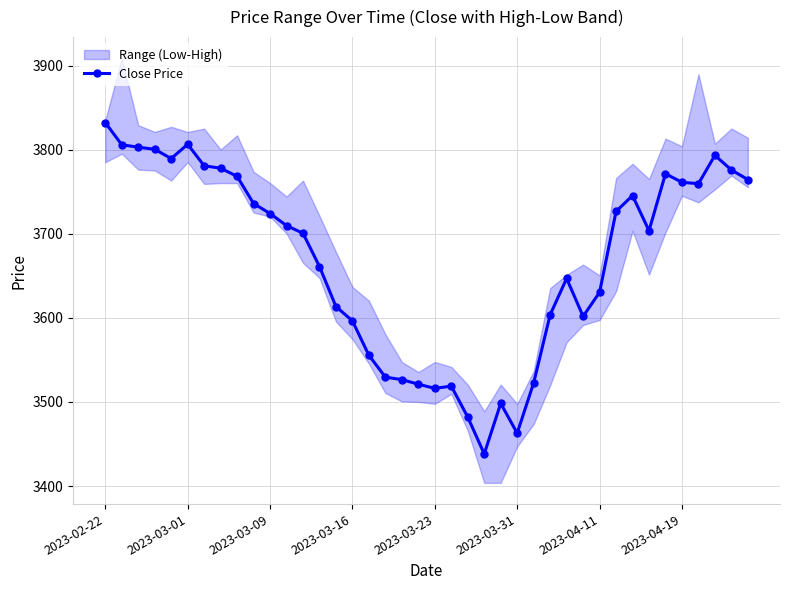

True or false: Close Price has more than 0 interior local peaks.

True